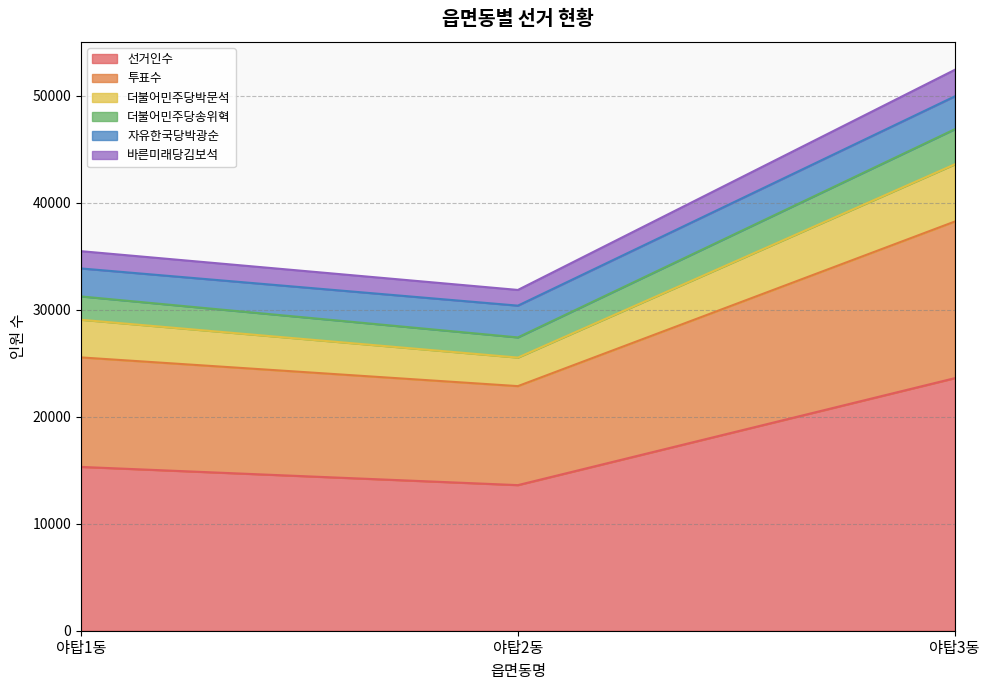

Which label corresponds to the largest value in the chart?

야탑3동